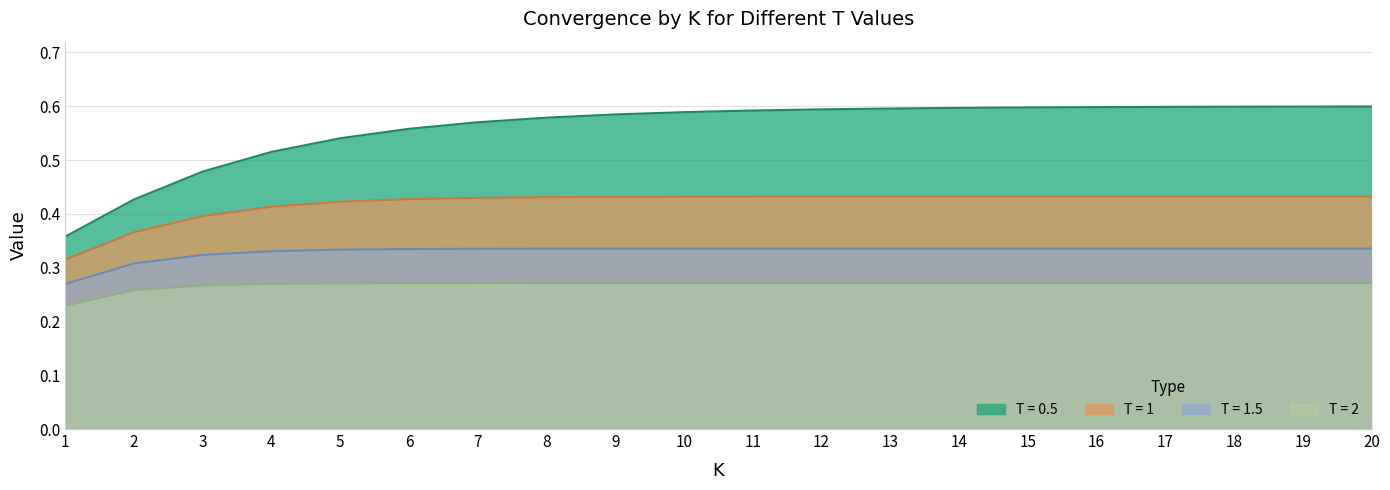

At how many categories does at least one series exceed 0?

20